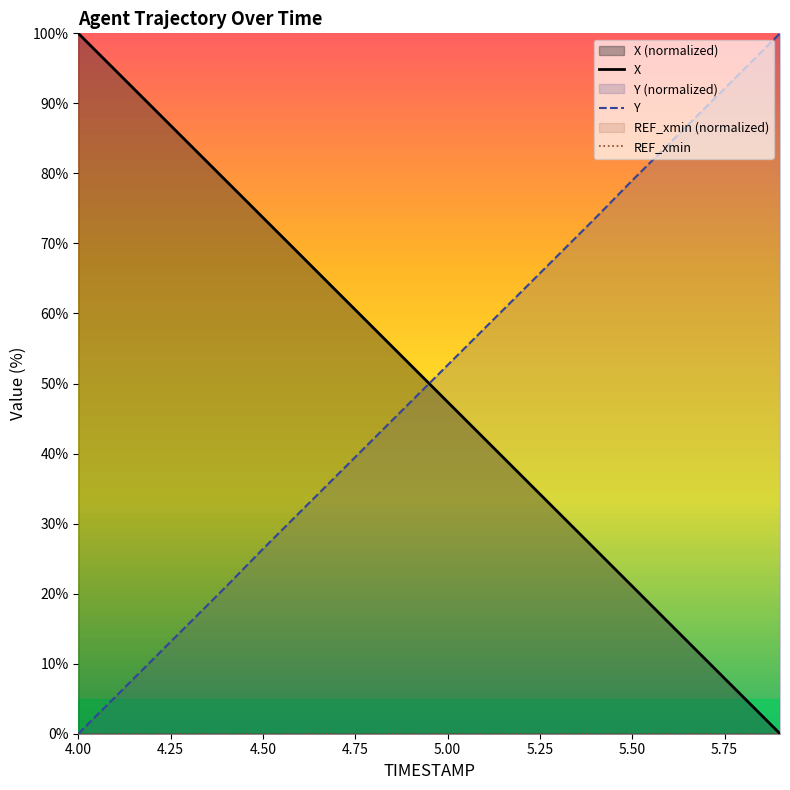

Which category has the lowest value in the Y series?

4.00